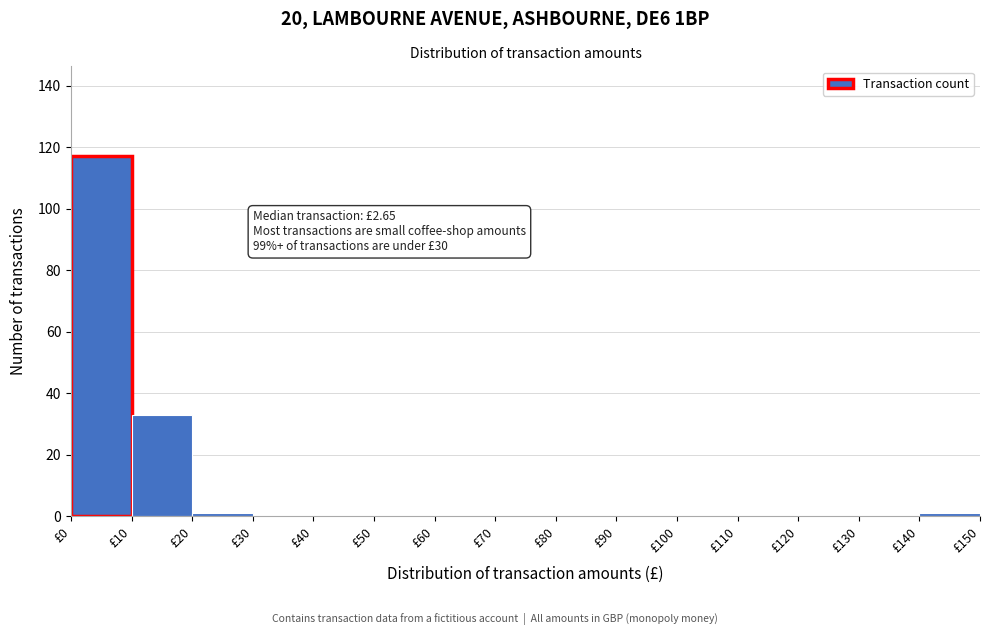

Over which range of the x-axis is the bar tallest?

0 to 10